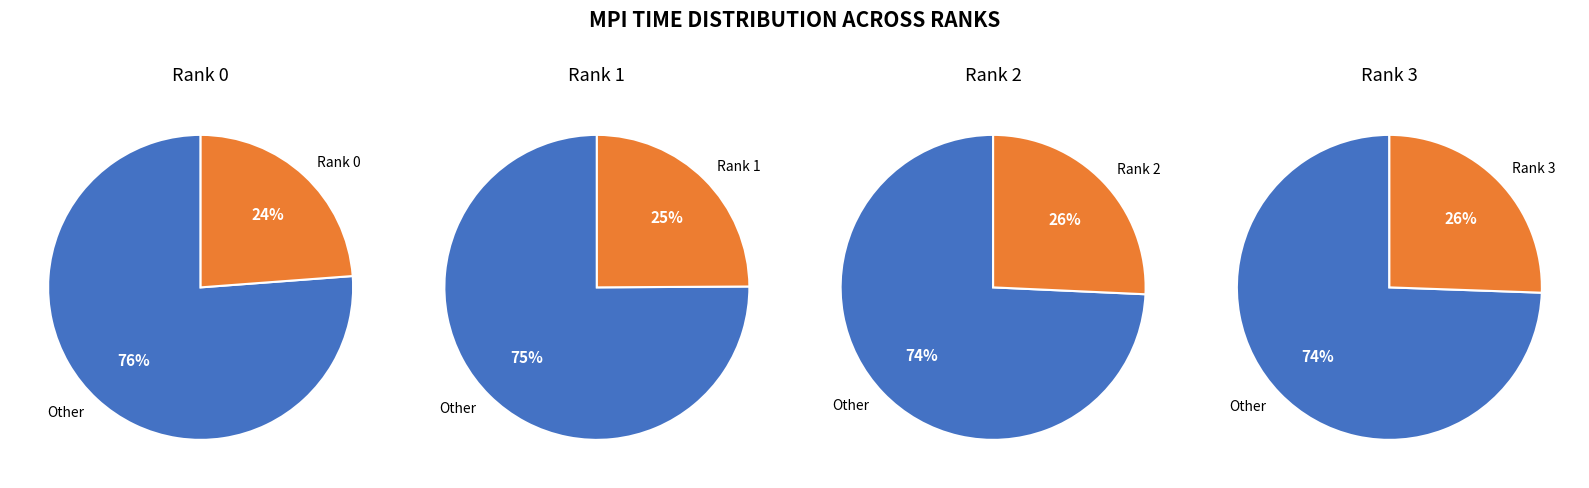

True or false: 3 accounts for 26% of the total.

True